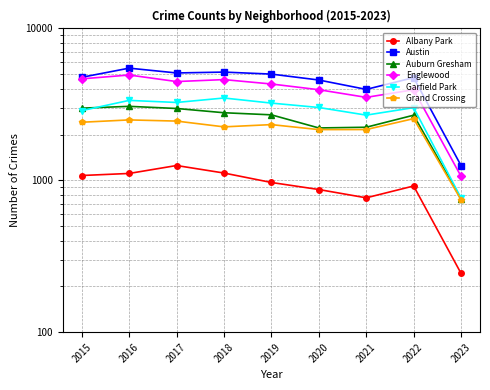

Which series changed the most between 2016 and 2020?

Englewood